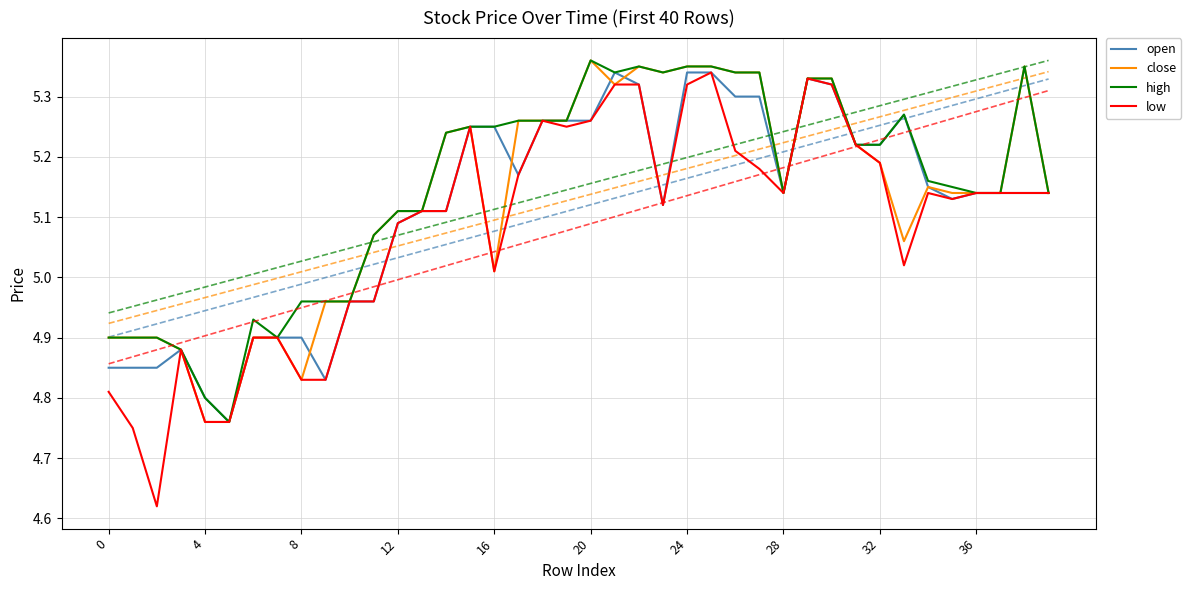

How many lines are shown in the chart?

4